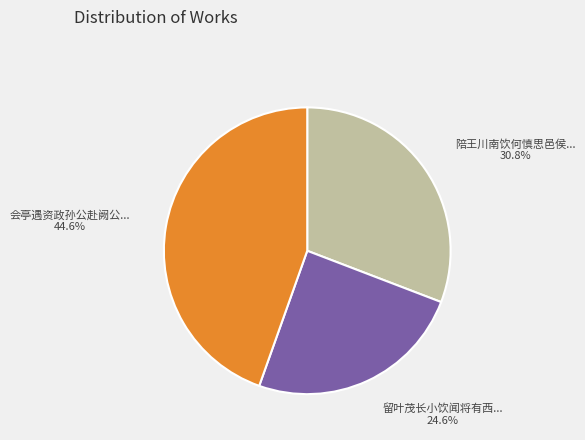

Does any single category account for the majority?

No